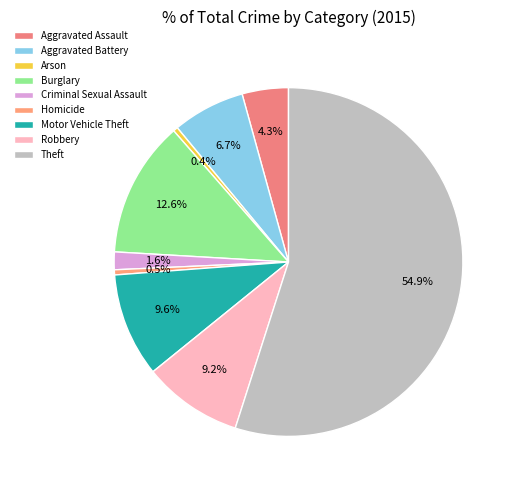

True or false: Aggravated Assault accounts for 4% of the total.

True